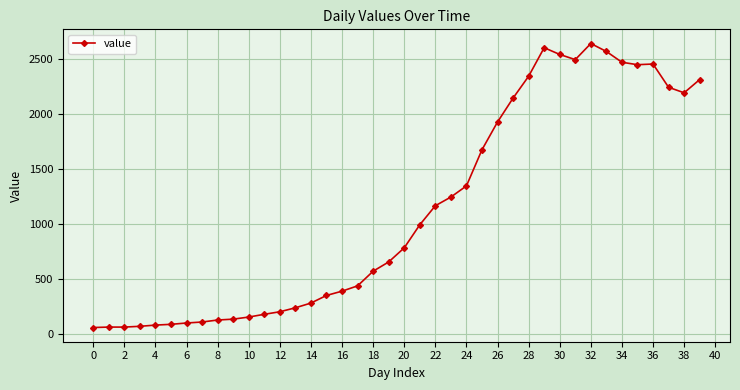

What is the smallest value displayed?

61